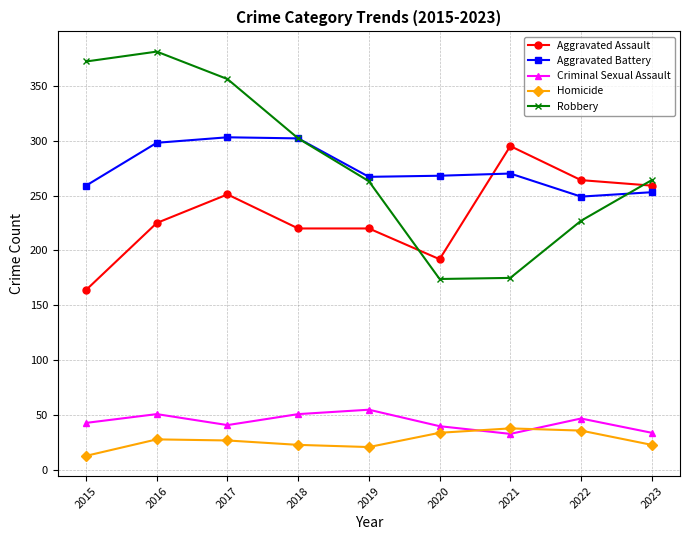

What is the approximate value of Criminal Sexual Assault at 2018?

51